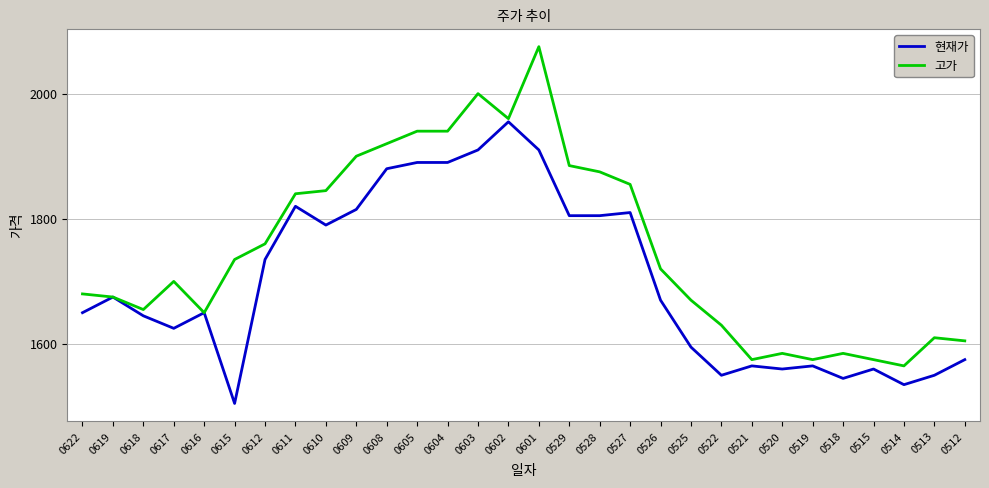

True or false: 현재가 has more than 0 interior local peaks.

True